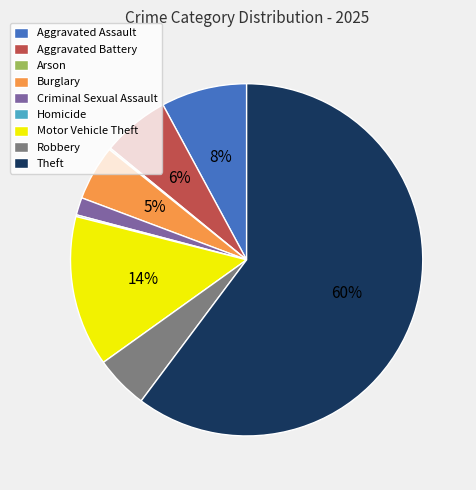

Is it true that Motor Vehicle Theft is 1% of the pie?

False